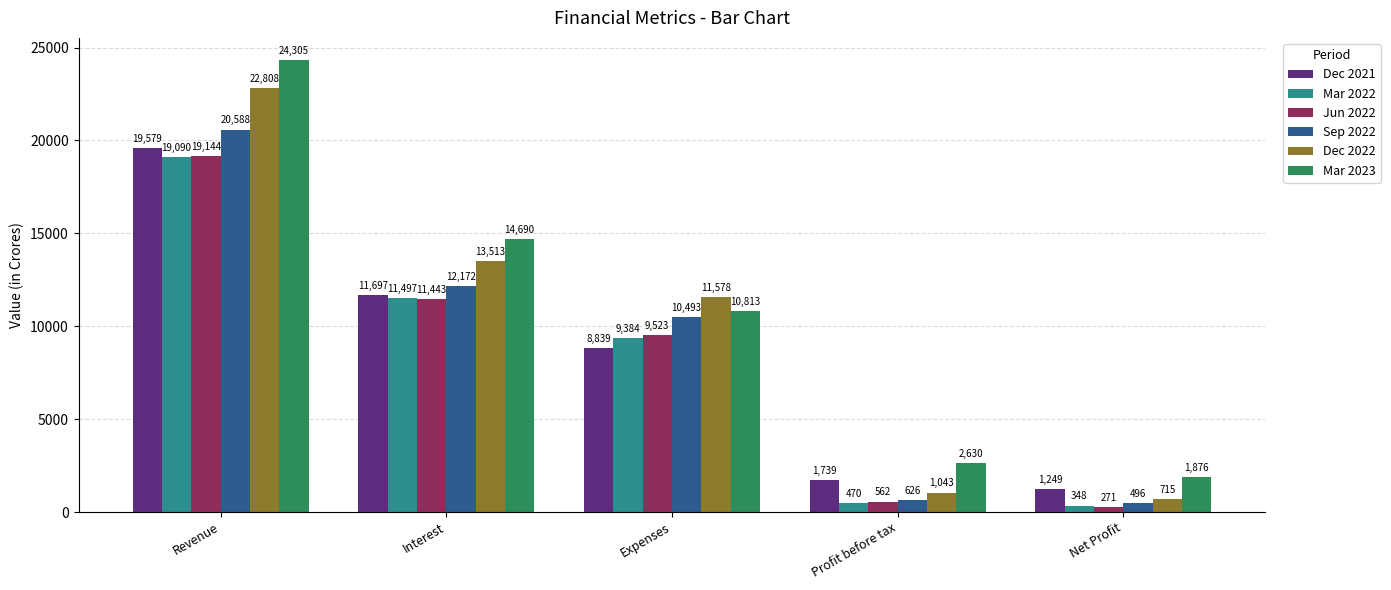

Where is Dec 2022 nearest to the value 11761?

Expenses